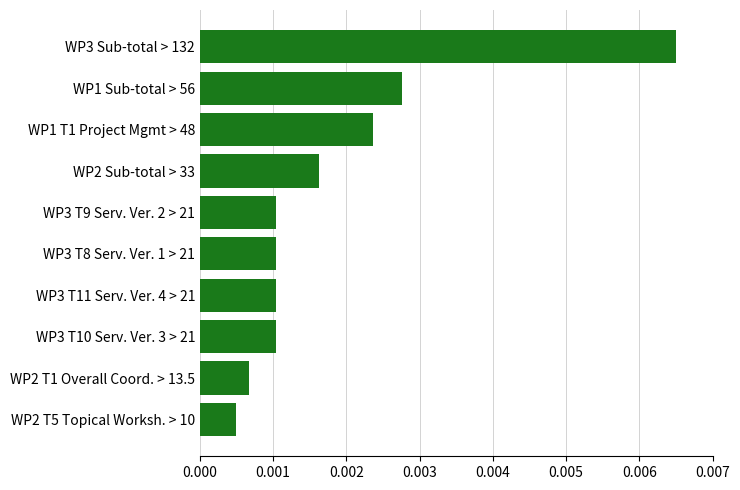

Which category has the lowest value across all series?

WP2 T5 Topical Worksh. > 10